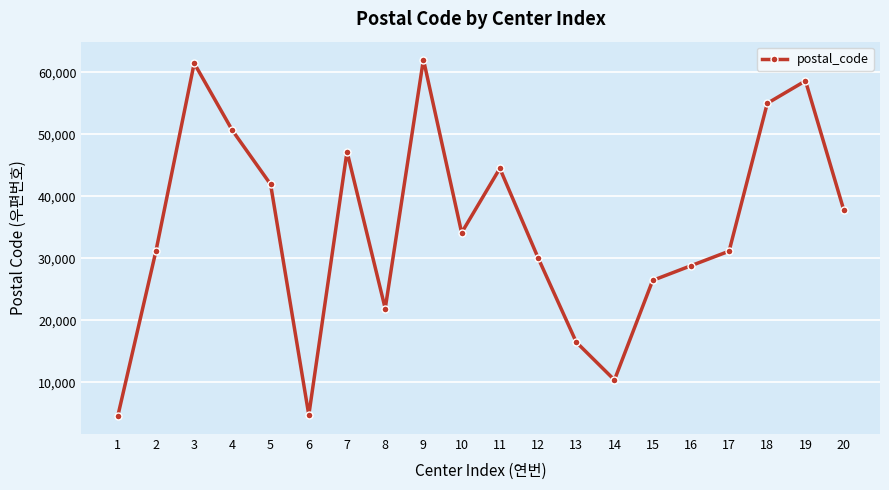

What is the difference between the maximum and minimum values?

57486